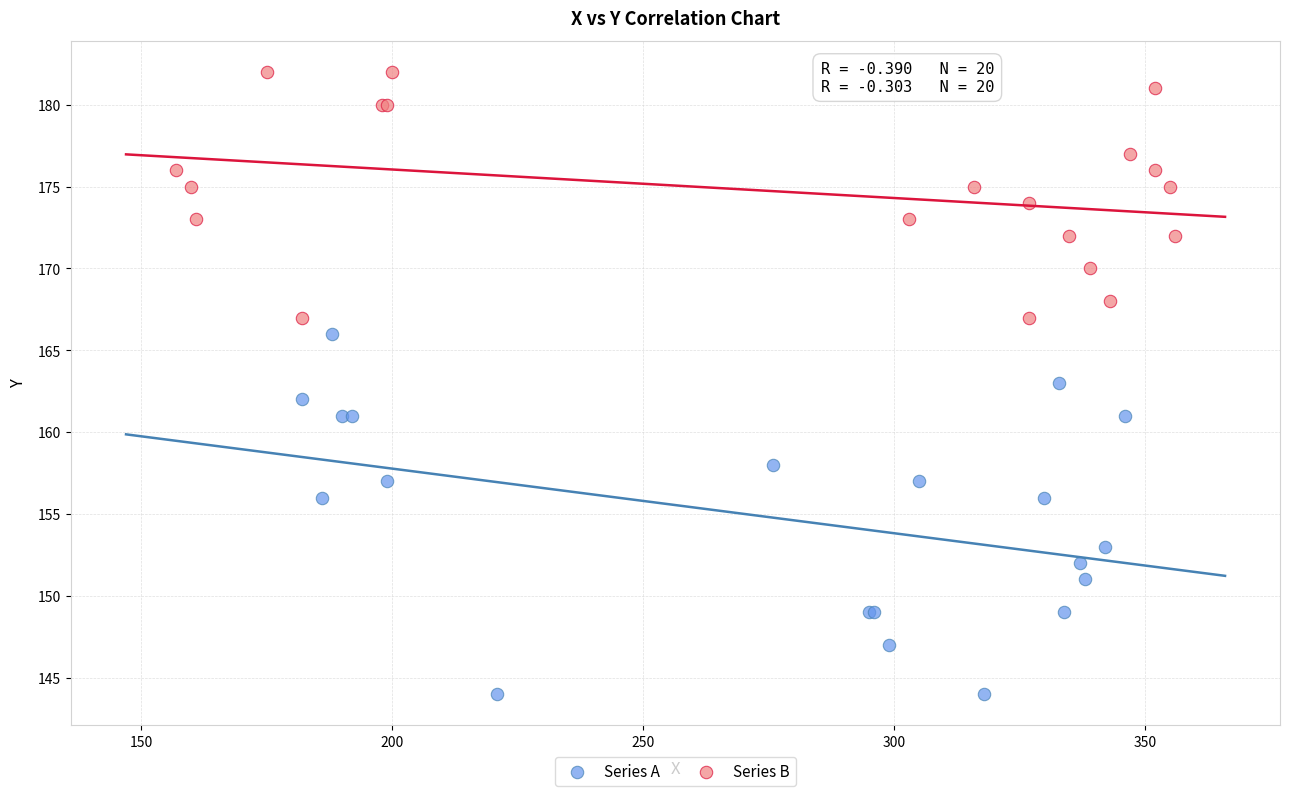

Which series contains the lowest Y value?

Series A